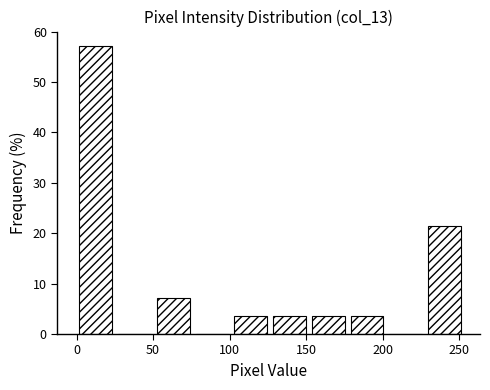

What is the height of the bar covering 125 to 150 on the x-axis? Neither the bar edges nor the heights are printed on the chart, so give them approximately, as read against the axes.

4